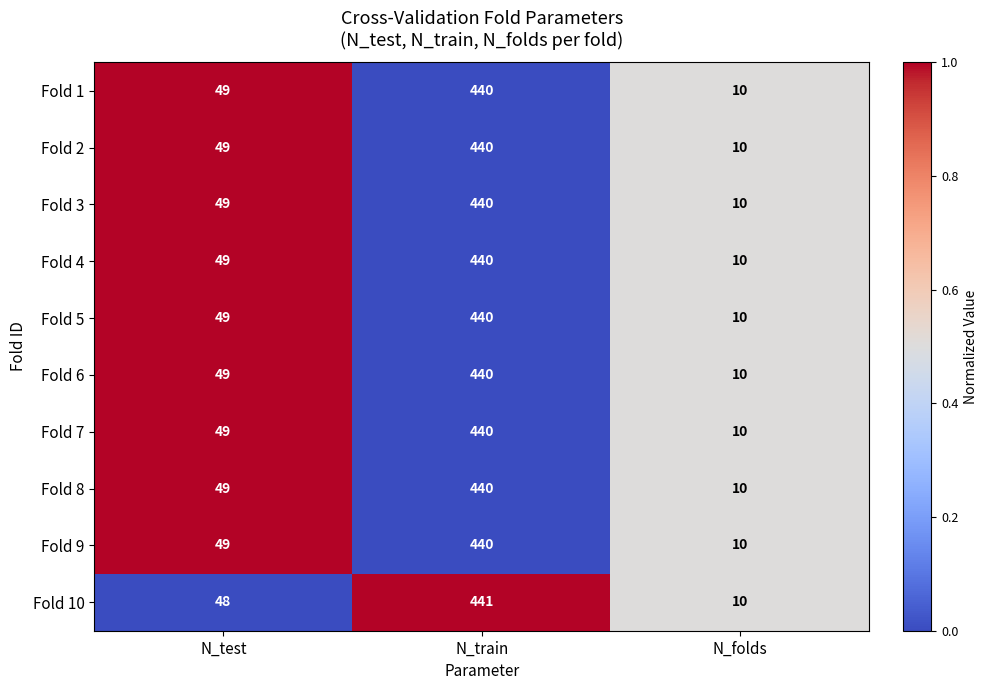

List the labels in order of Fold 6 value, largest first.

N_train, N_test, N_folds